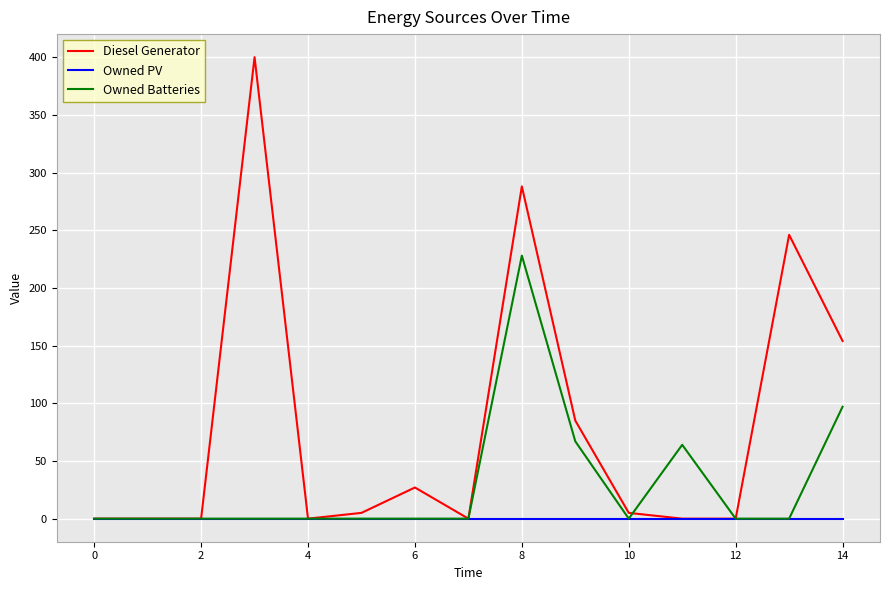

Which series has the largest range (max minus min)?

Diesel Generator